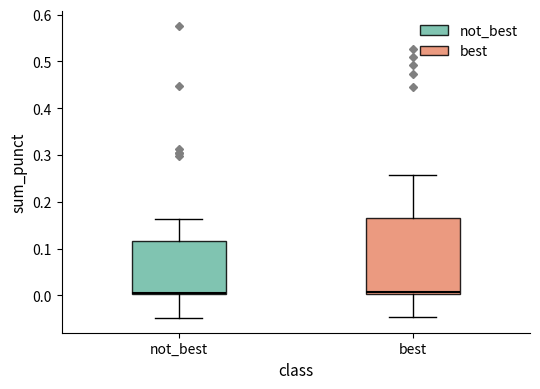

Which box is the tallest, from its lower edge to its upper edge?

best